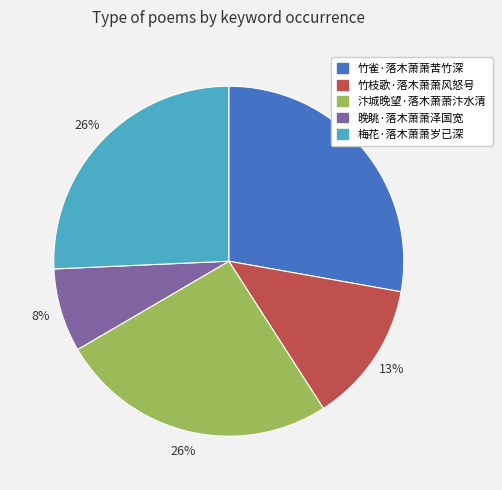

True or false: 梅花·落木萧萧岁已深 accounts for 33% of the total.

False